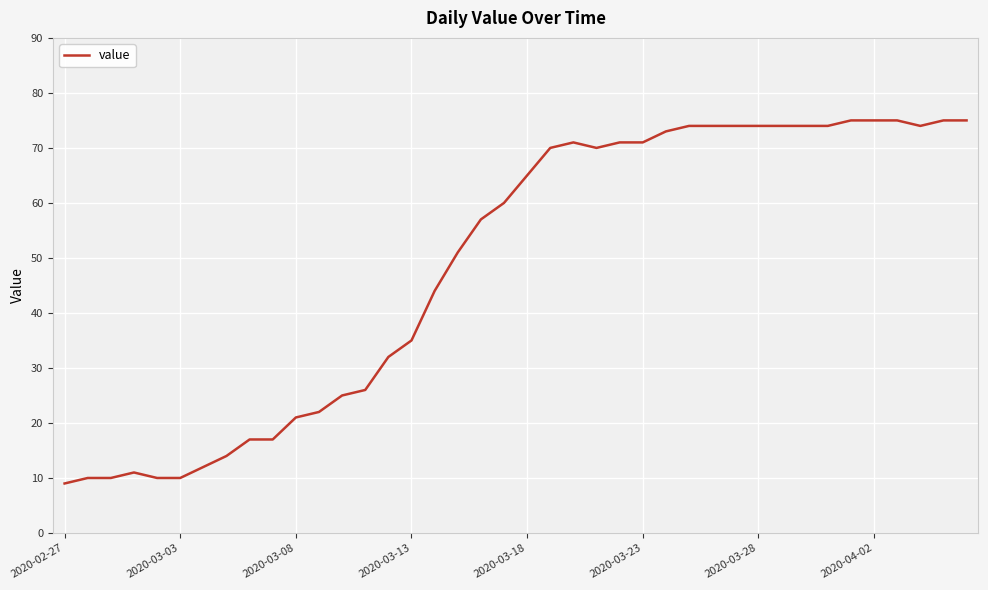

How many lines are shown in the chart?

1